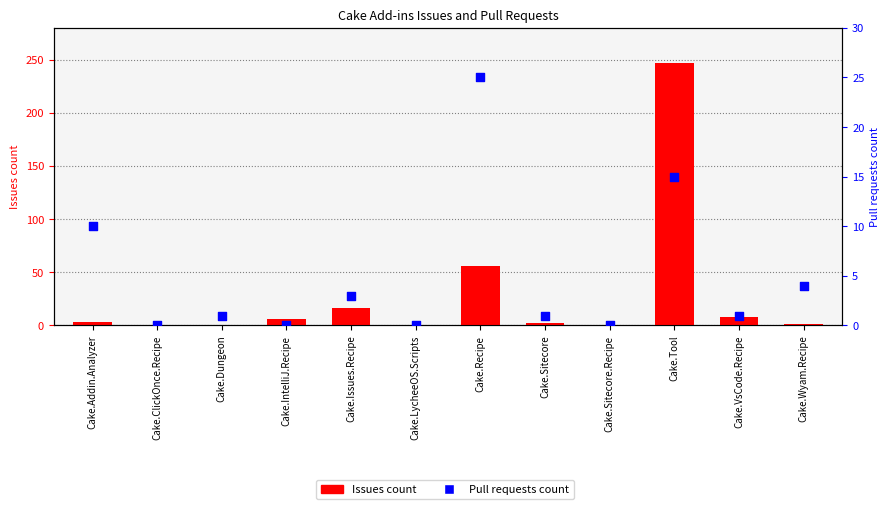

What are all the series names shown in the legend?

Issues count, Pull requests count